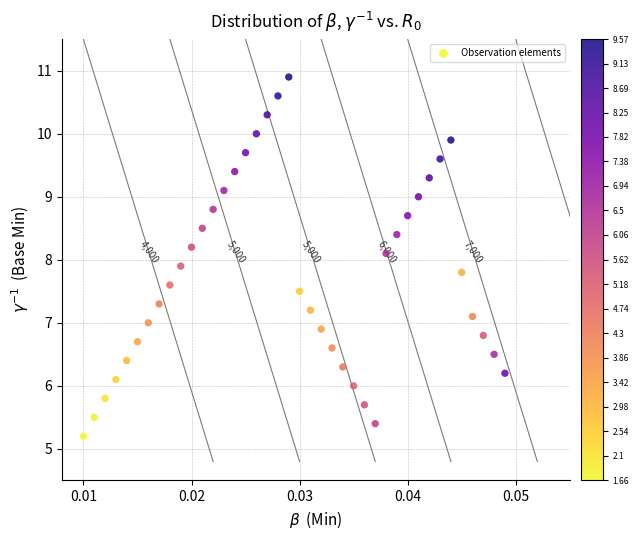

What is the range of Y values (max minus min)?

5.7